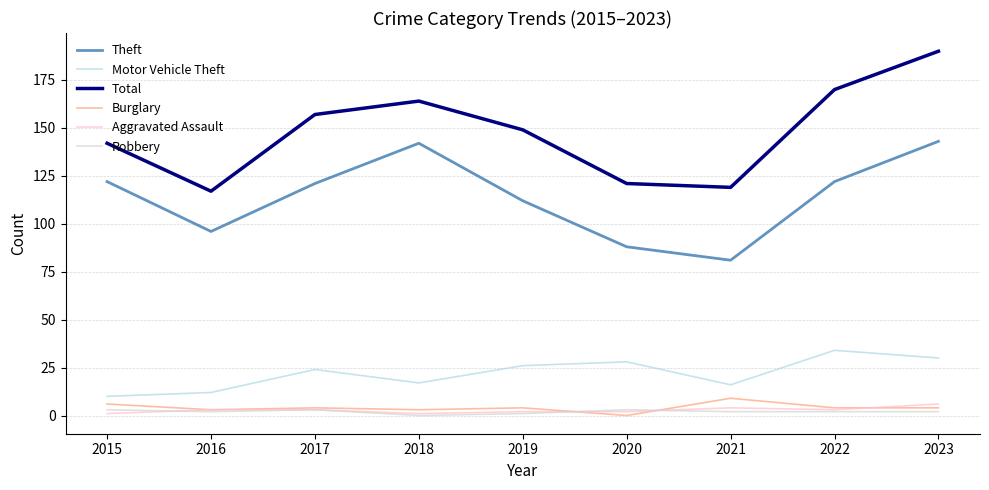

Which series changed the most between 2016 and 2022?

Total